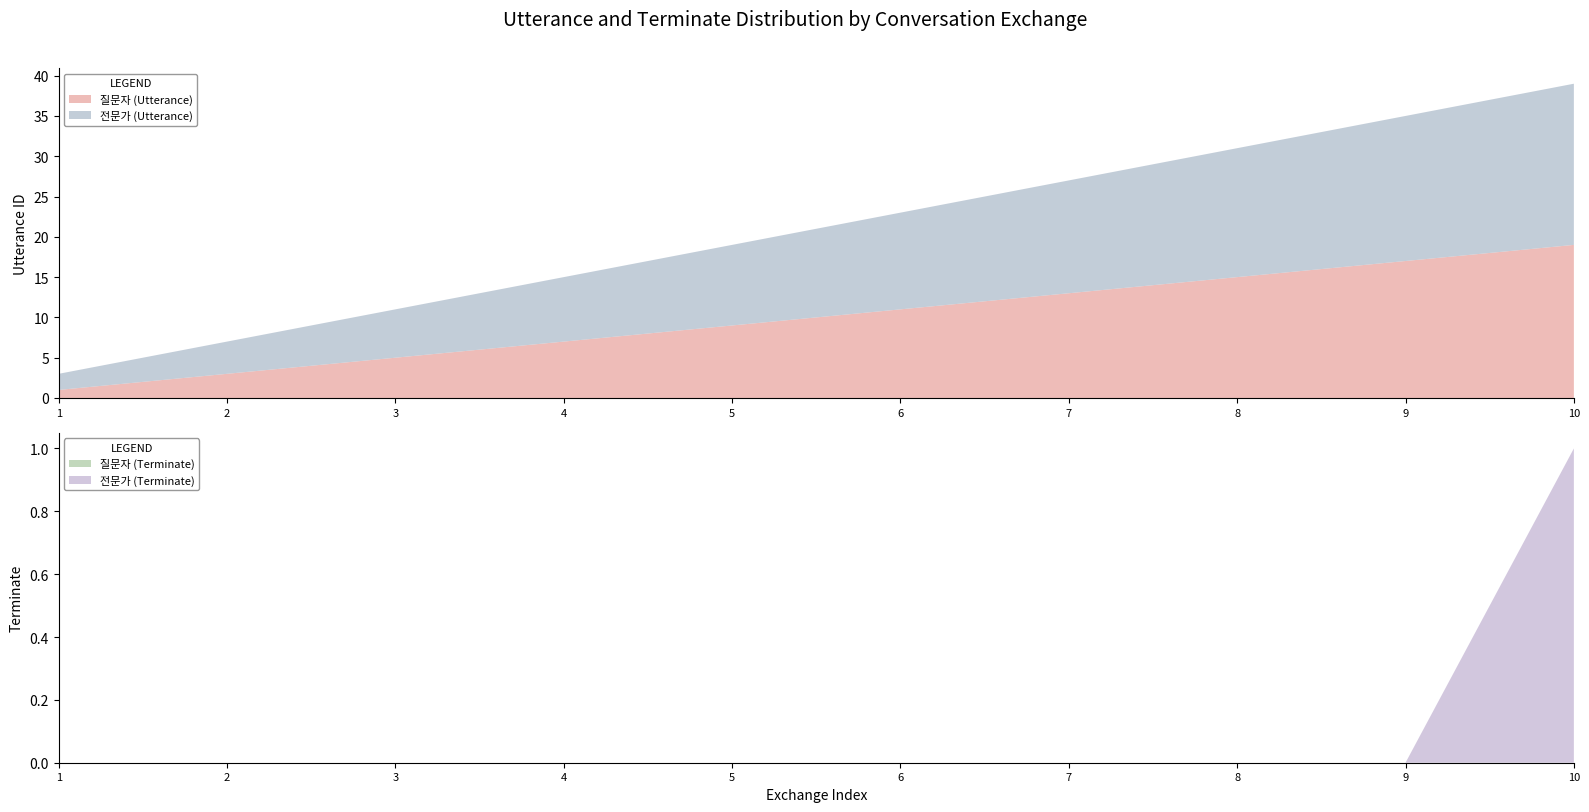

Reading left to right, what are all the values shown in this chart?

질문자: 1	3	5	7	9	11	13	15	17	19
전문가: 2	4	6	8	10	12	14	16	18	20